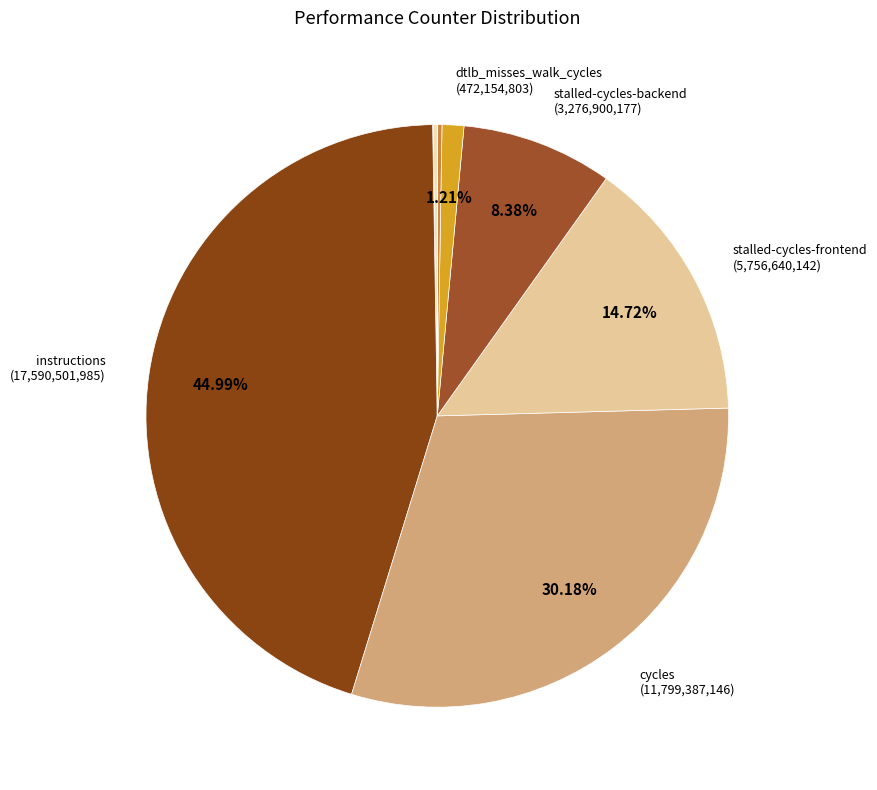

How many slices are in this pie chart?

9